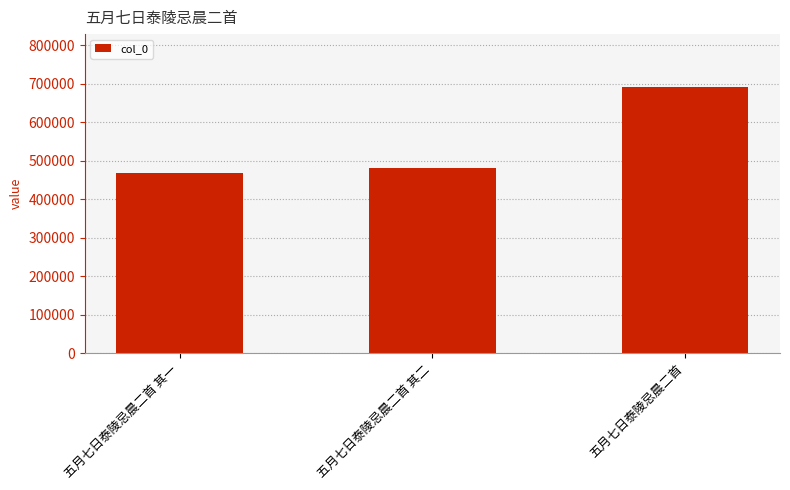

The value at 五月七日泰陵忌晨二首 其二 is 811152. True or false?

False